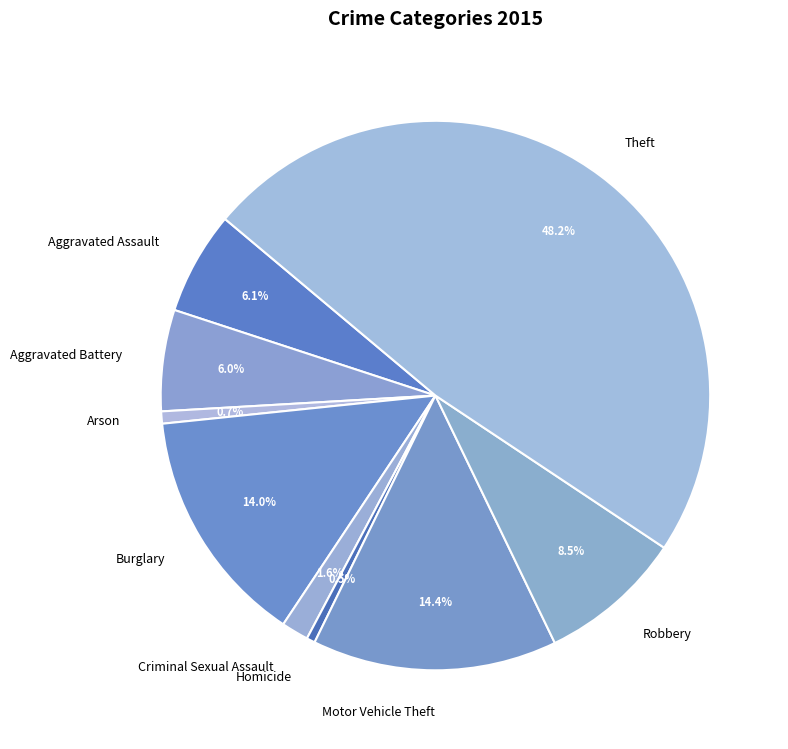

How many segments does this pie chart have?

9